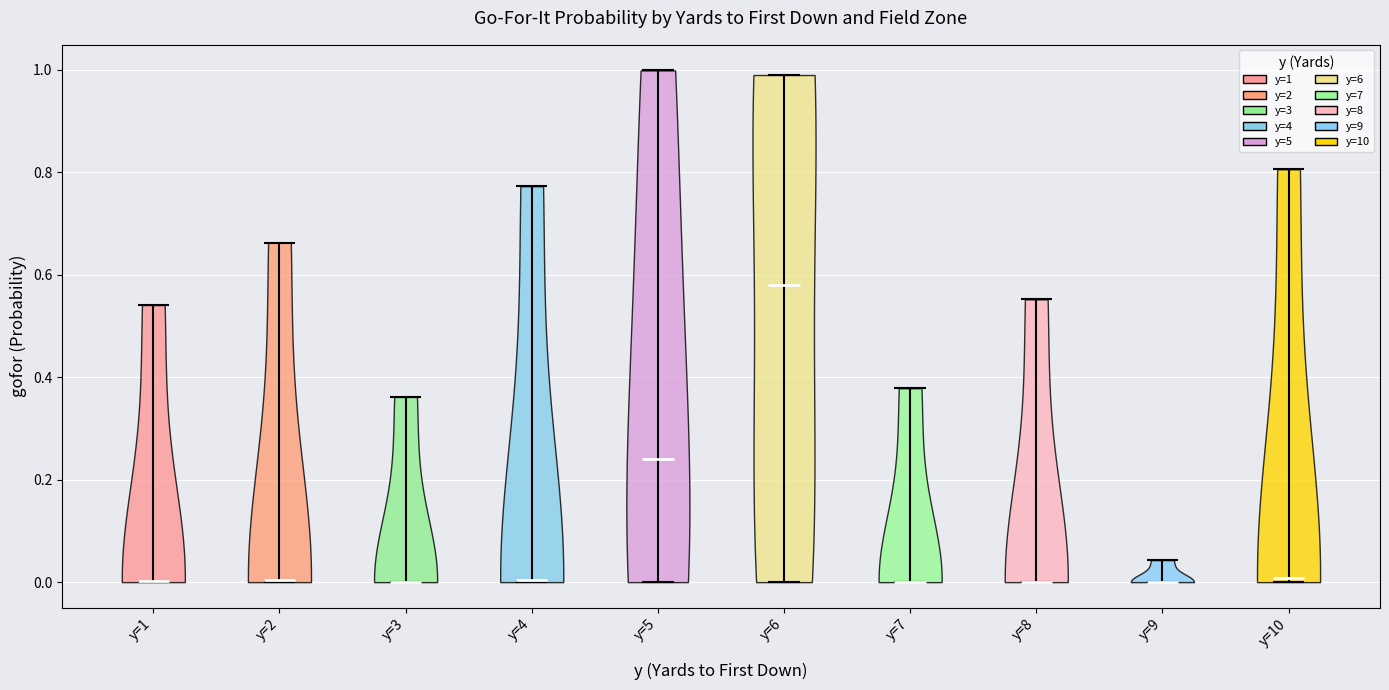

Reading left to right, read every violin against the y-axis: where its median line is, and the lowest and highest points it reaches. The values are not printed on the chart, so give them approximately, as read against the axis.

y=1: median line 0.00, lowest point 0.00, highest point 0.54
y=2: median line 0.00, lowest point 0.00, highest point 0.66
y=3: median line 0.00, lowest point 0.00, highest point 0.36
y=4: median line 0.00, lowest point 0.00, highest point 0.78
y=5: median line 0.24, lowest point 0.00, highest point 1.00
y=6: median line 0.58, lowest point 0.00, highest point 1.00
y=7: median line 0.00, lowest point 0.00, highest point 0.38
y=8: median line 0.00, lowest point 0.00, highest point 0.56
y=9: median line 0.00, lowest point 0.00, highest point 0.04
y=10: median line 0.00, lowest point 0.00, highest point 0.80